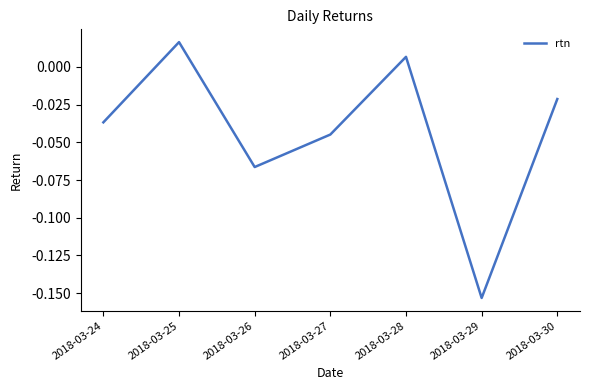

What is the sum of all values?

-0.3